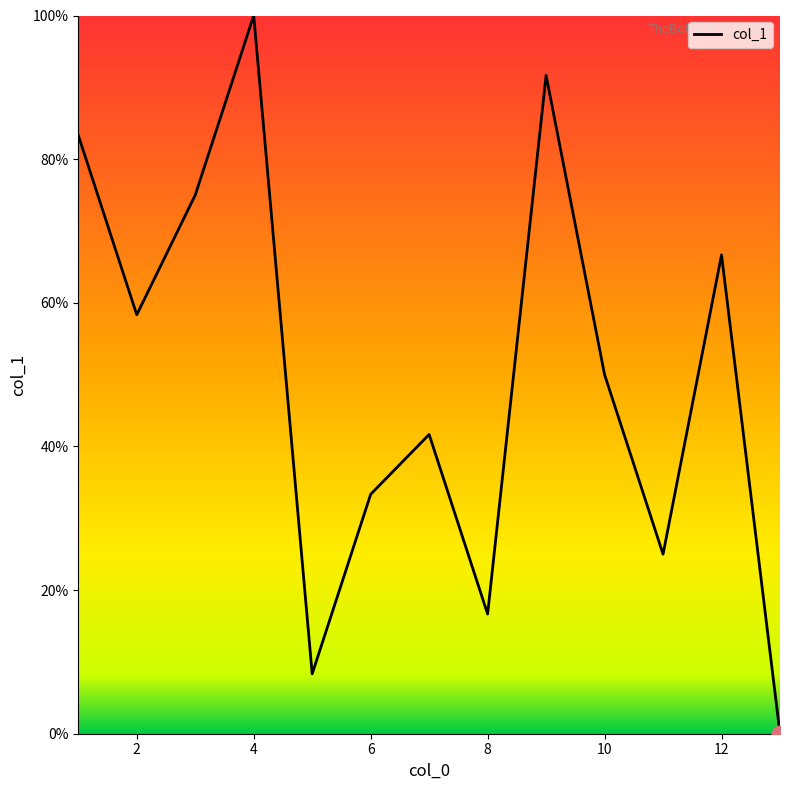

What is the difference between the maximum and minimum values?

100.0